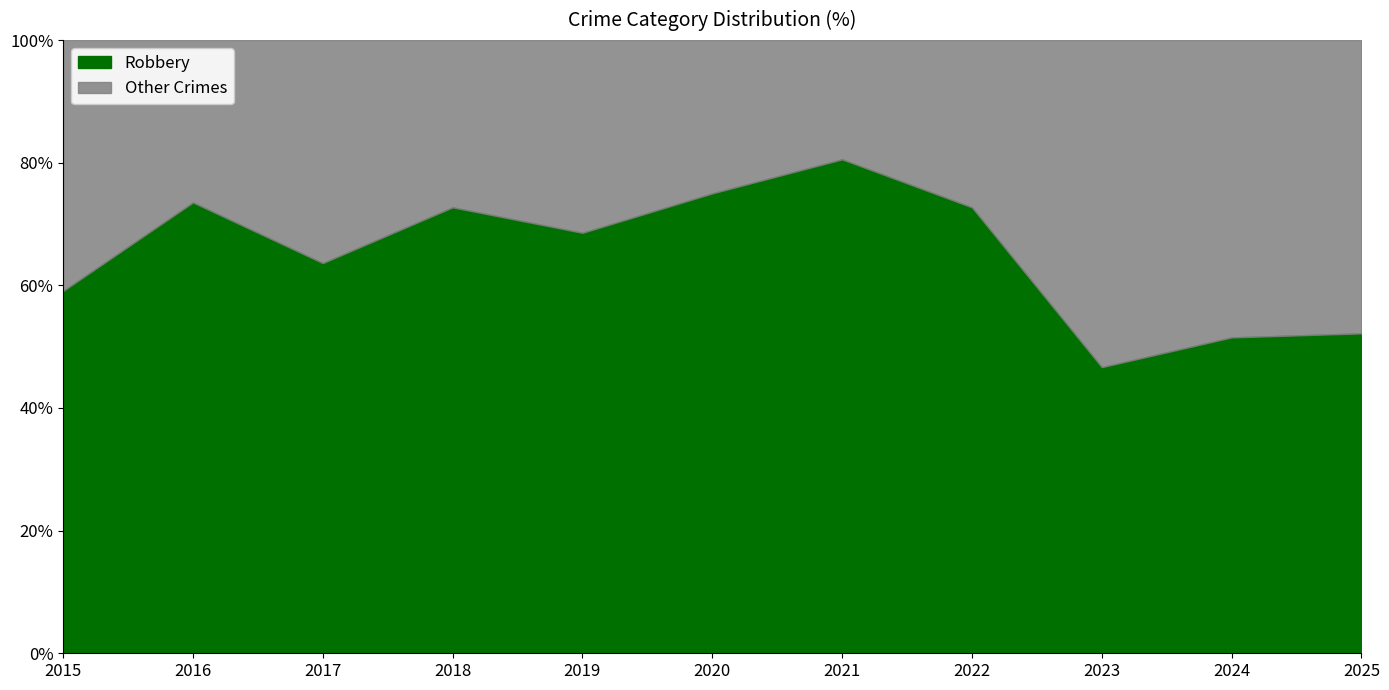

Which series has the largest total across all categories?

Robbery